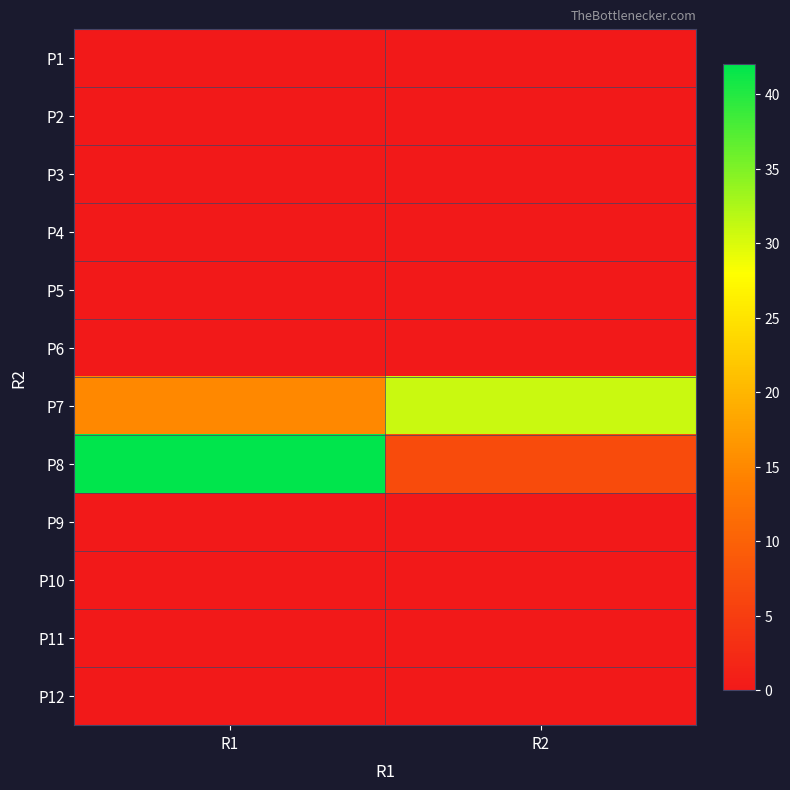

Count the number of categories in the chart.

2